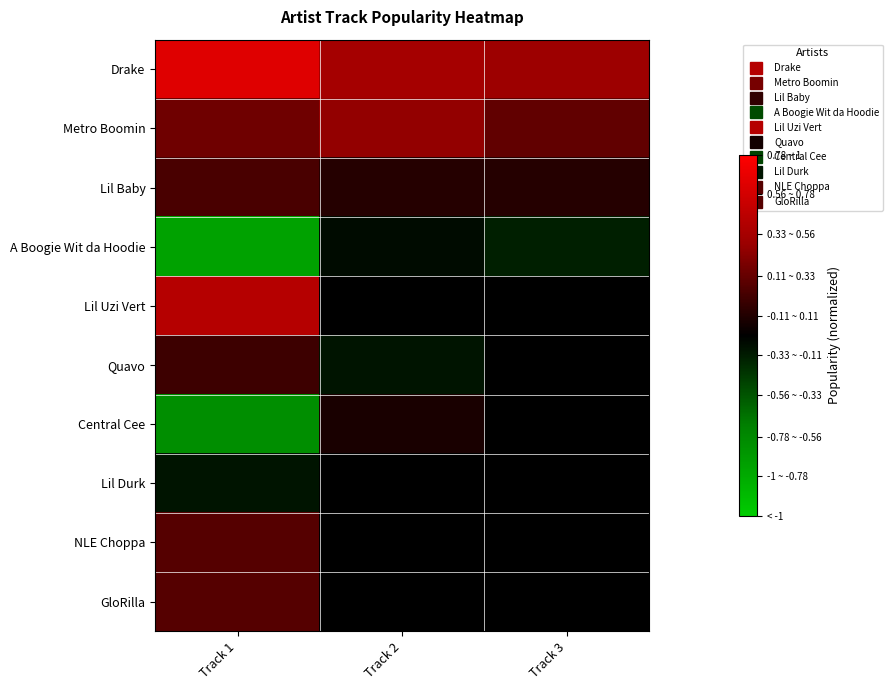

At Track 3, list the series in order from smallest to largest.

A Boogie Wit da Hoodie, Lil Uzi Vert, Quavo, Central Cee, Lil Durk, NLE Choppa, GloRilla, Lil Baby, Metro Boomin, Drake